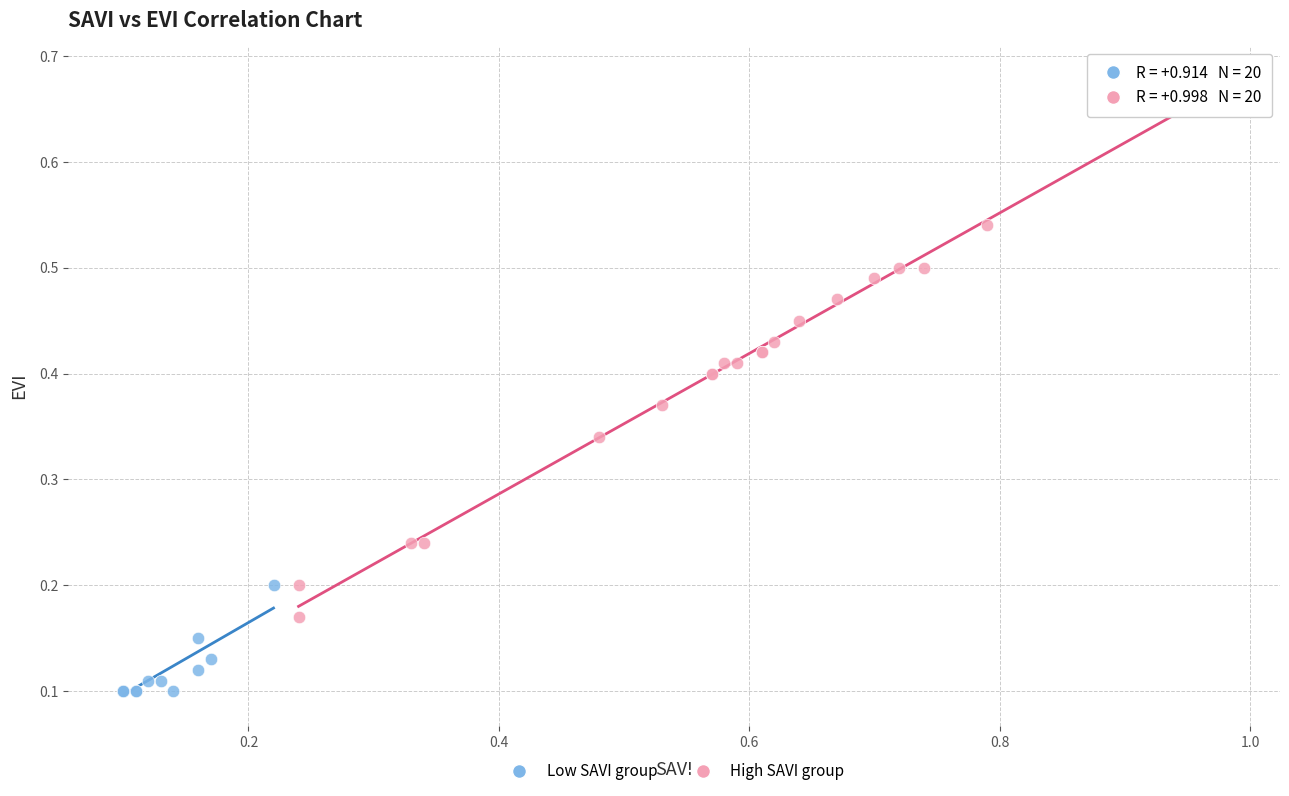

Which series contains the highest Y value?

High SAVI group